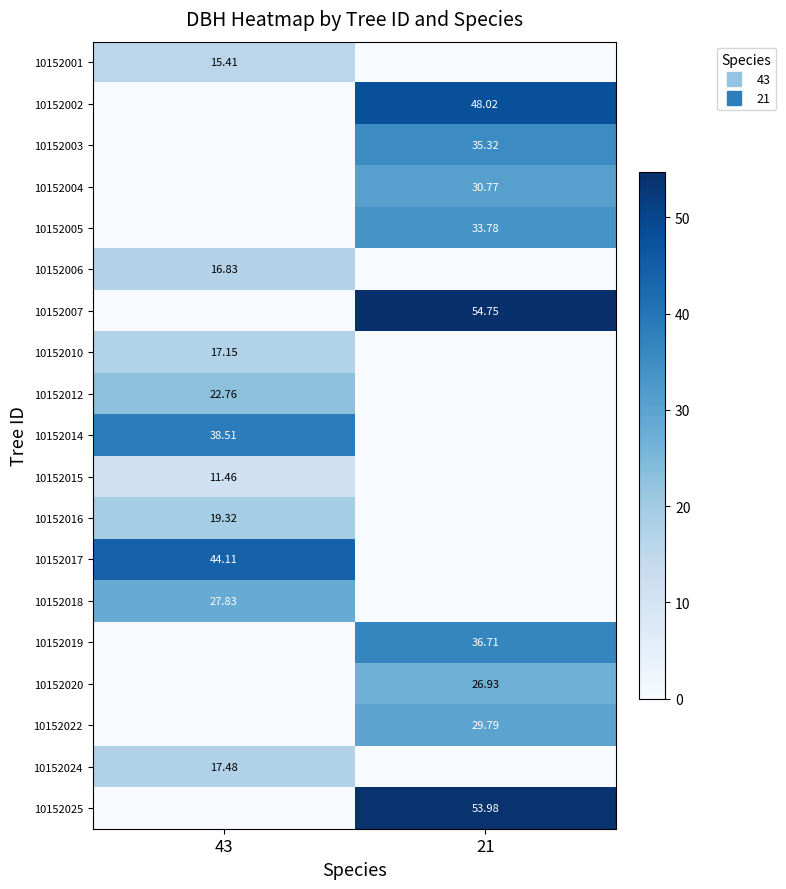

Is it true that 10152006 equals 5.4 at 21?

False